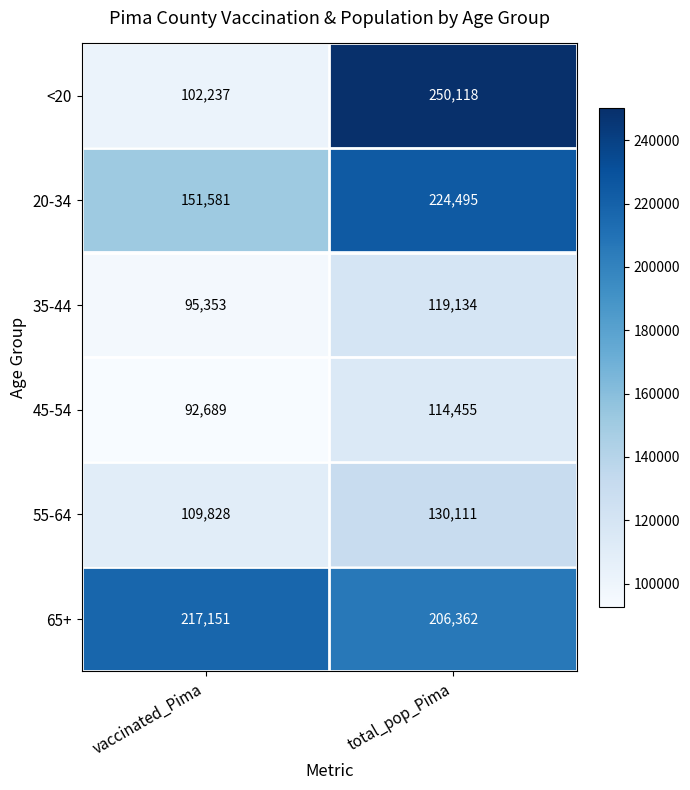

Which series has the largest total across all categories?

65+